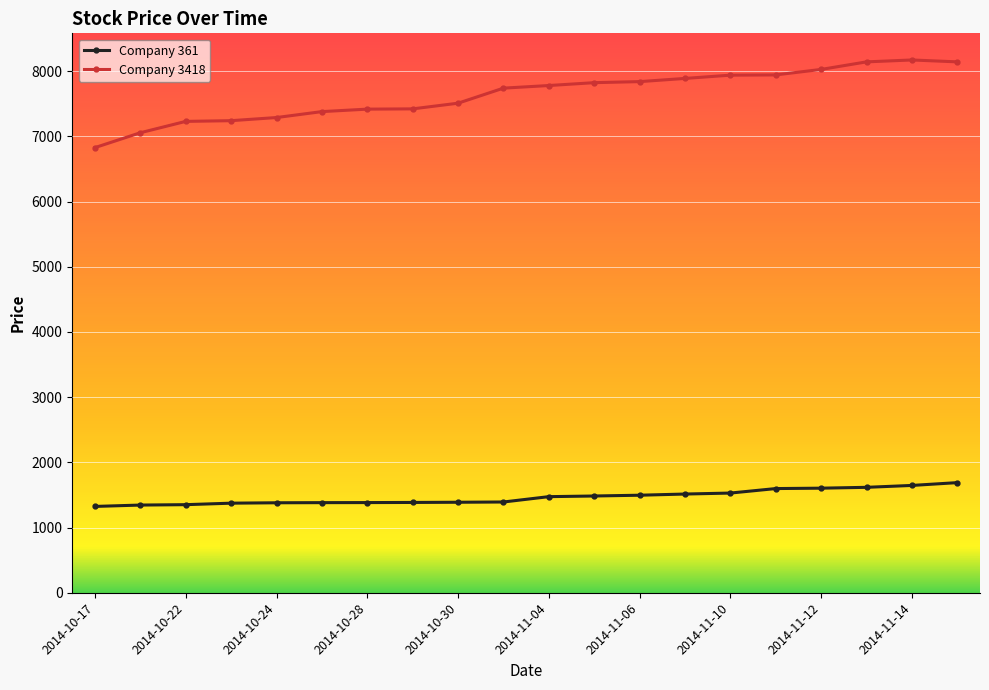

Which series has the largest total across all categories?

Company 3418